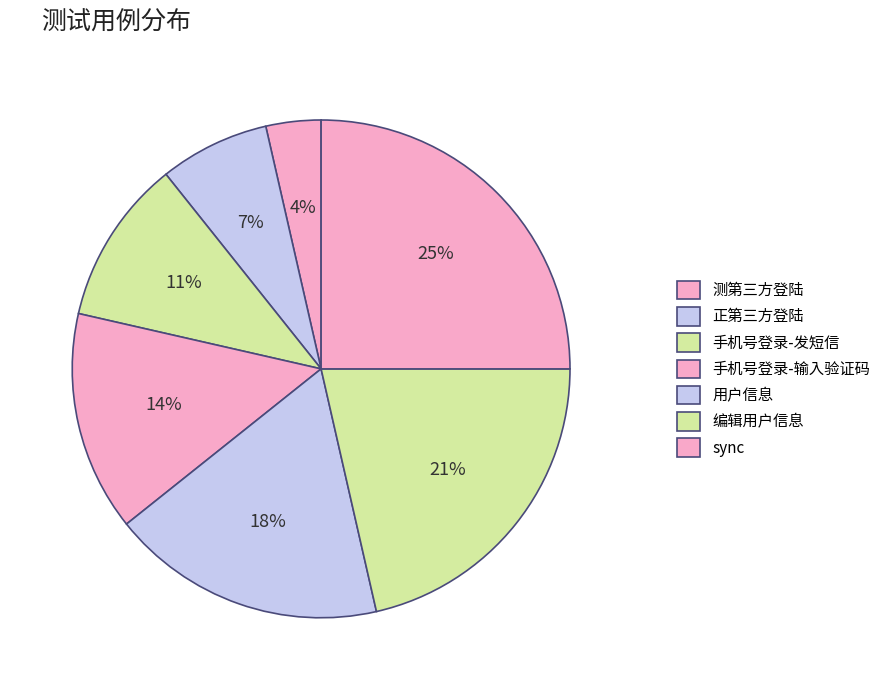

To the nearest percent, what is the difference between the largest and smallest slice percentages?

21%